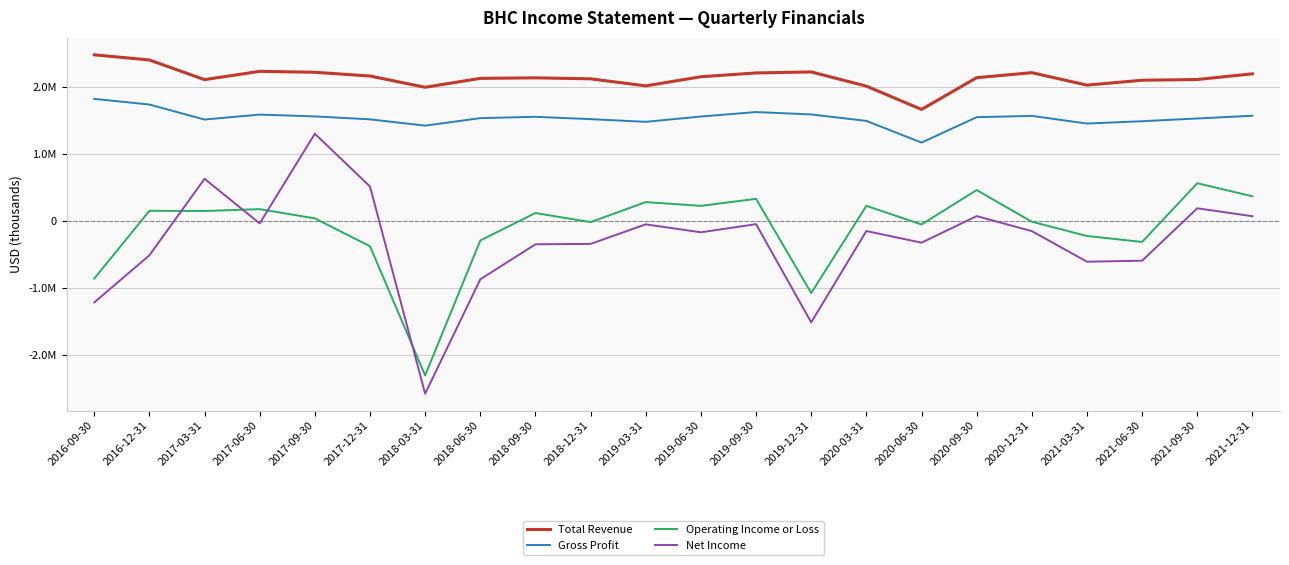

What is the approximate value of Operating Income or Loss at 2017-03-31, to the nearest 100?

147000